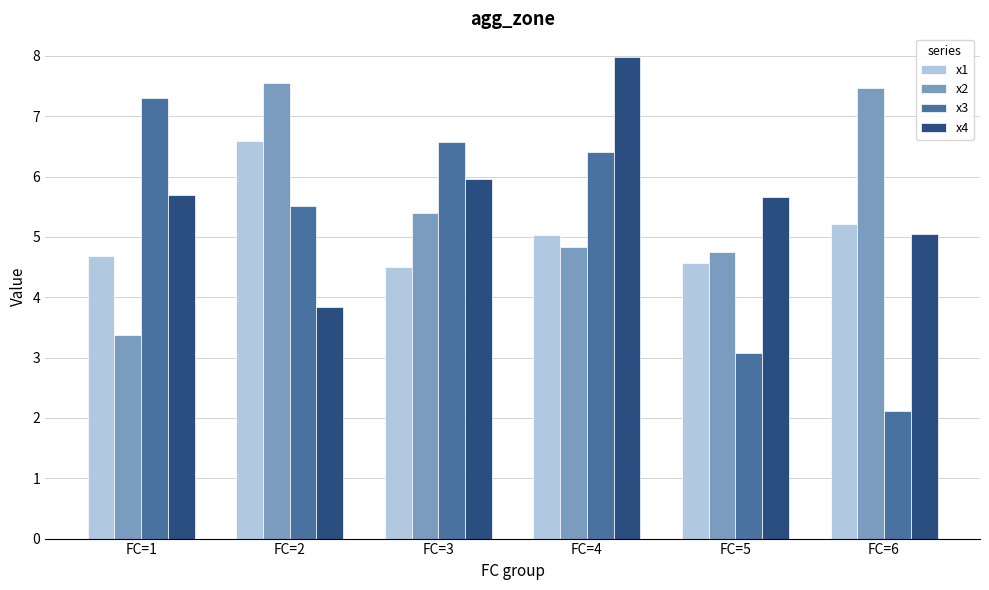

Reading left to right, what are all the values shown in this chart?

x1: FC=1=4.7	FC=2=6.6	FC=3=4.5	FC=4=5.0	FC=5=4.6	FC=6=5.2
x2: FC=1=3.4	FC=2=7.6	FC=3=5.4	FC=4=4.8	FC=5=4.8	FC=6=7.5
x3: FC=1=7.3	FC=2=5.5	FC=3=6.6	FC=4=6.4	FC=5=3.1	FC=6=2.1
x4: FC=1=5.7	FC=2=3.8	FC=3=6.0	FC=4=8.0	FC=5=5.7	FC=6=5.0